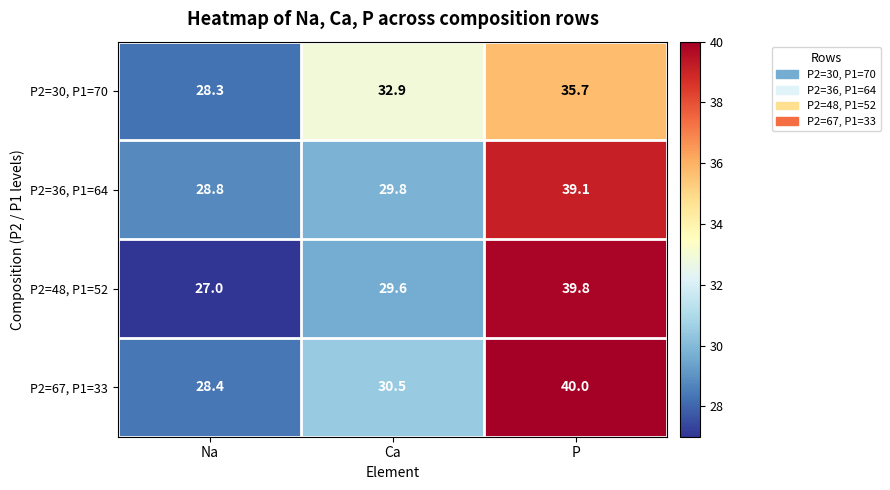

At Ca, list the series in order from largest to smallest.

P2=30, P1=70, P2=67, P1=33, P2=36, P1=64, P2=48, P1=52